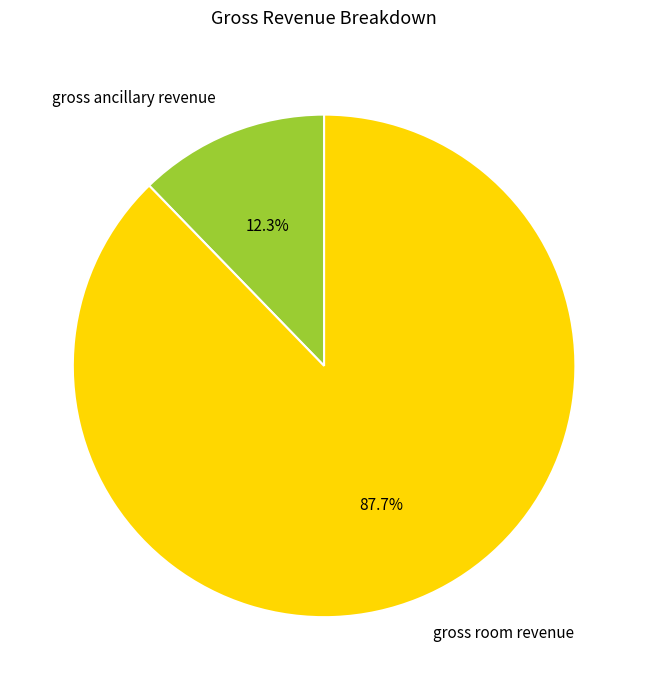

Is there a majority slice in this chart?

Yes